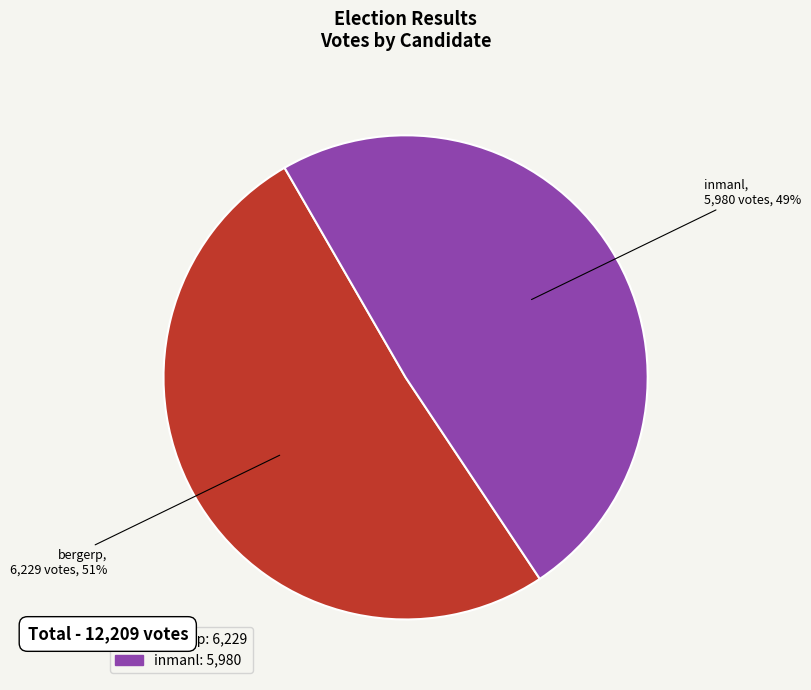

What is the smallest slice in the pie chart?

inmanl